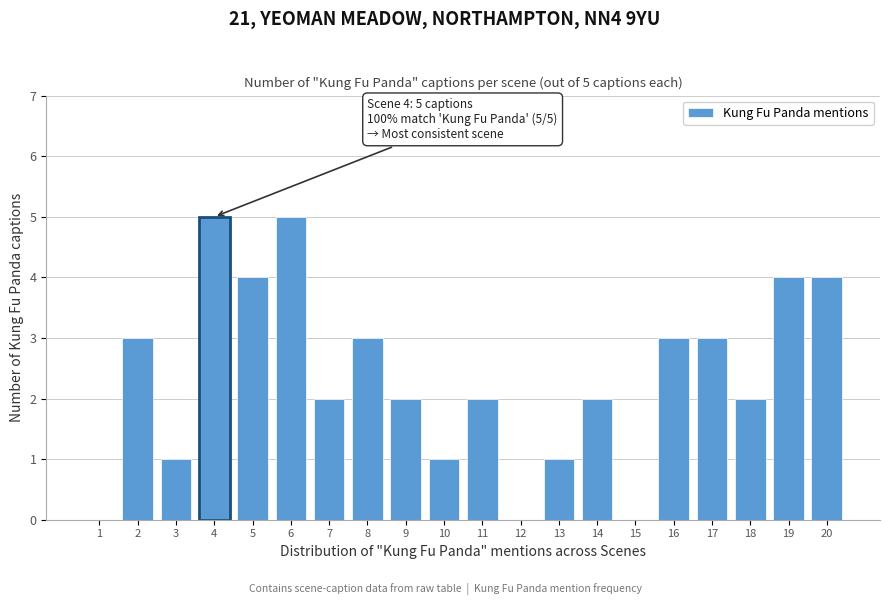

Reading left to right, list all the values displayed in this chart.

1=0	2=3	3=1	4=5	5=4	6=5	7=2	8=3	9=2	10=1	11=2	12=0	13=1	14=2	15=0	16=3	17=3	18=2	19=4	20=4